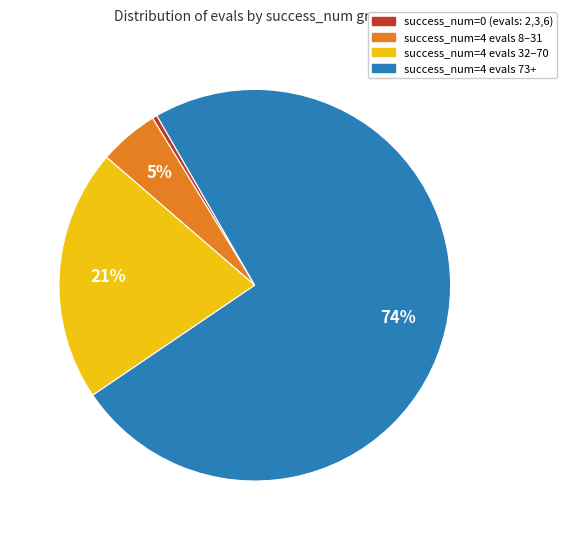

Does any single category account for the majority?

Yes